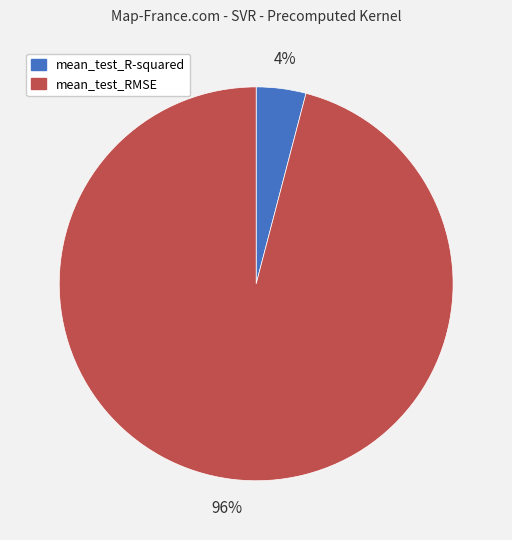

Which category has the smallest portion of the pie?

mean_test_R-squared